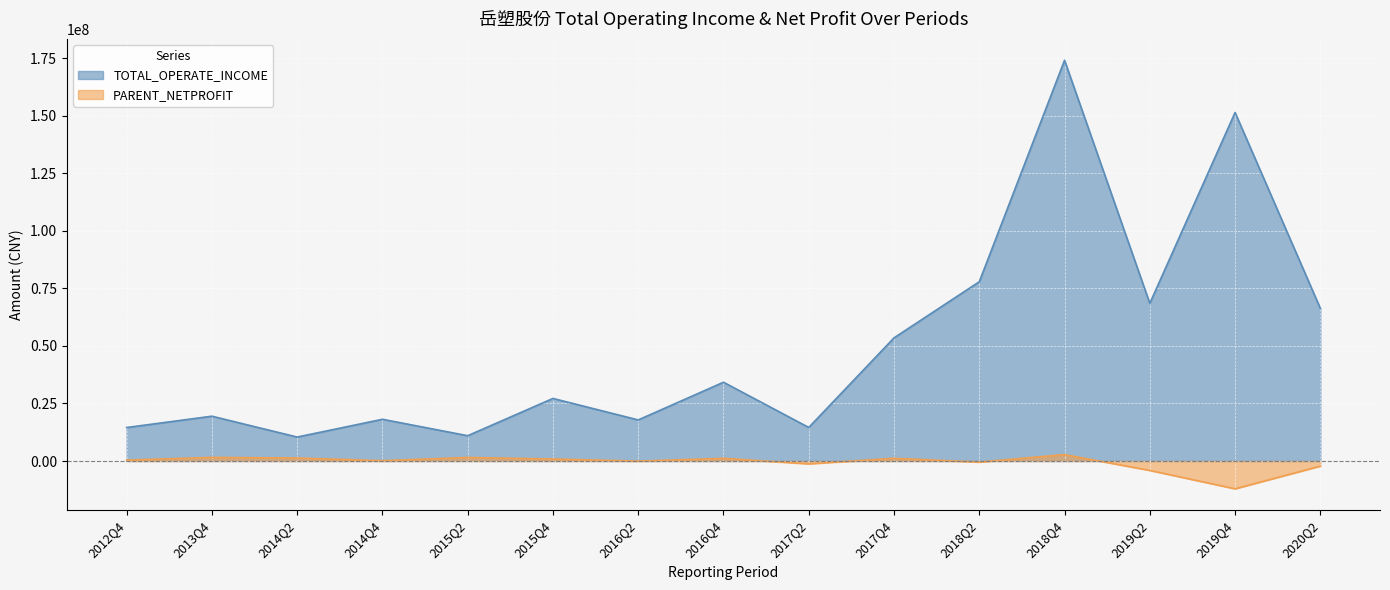

Rank the series by their maximum value, from highest to lowest.

TOTAL_OPERATE_INCOME, PARENT_NETPROFIT